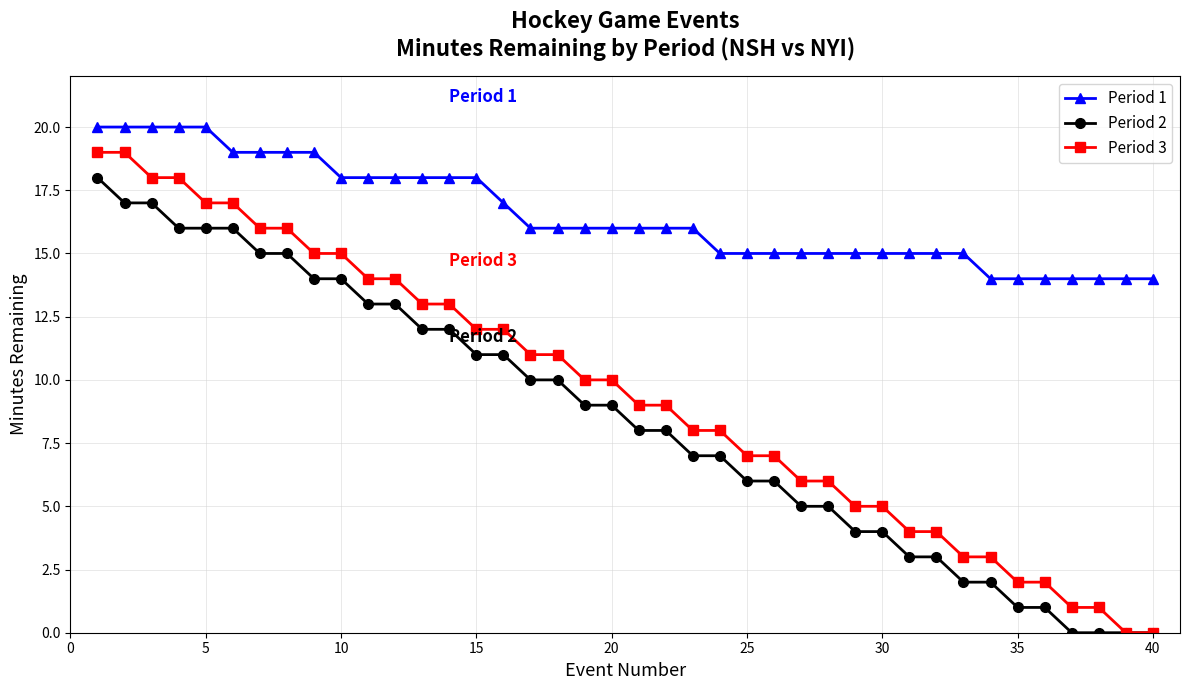

True or false: Period 1 and Period 3 intersect in this chart.

False